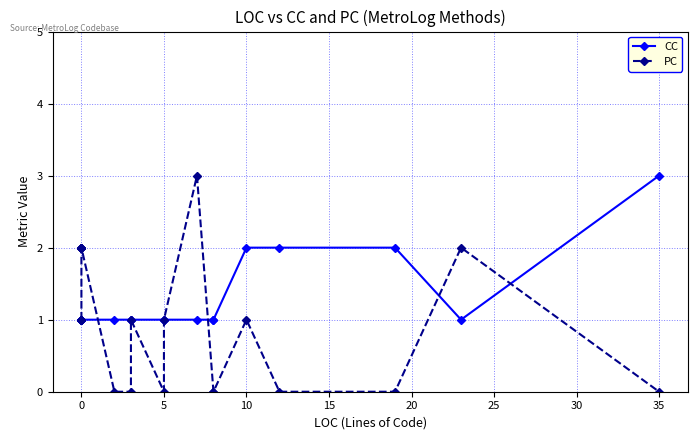

Is it true that PC equals -1 at 17?

False